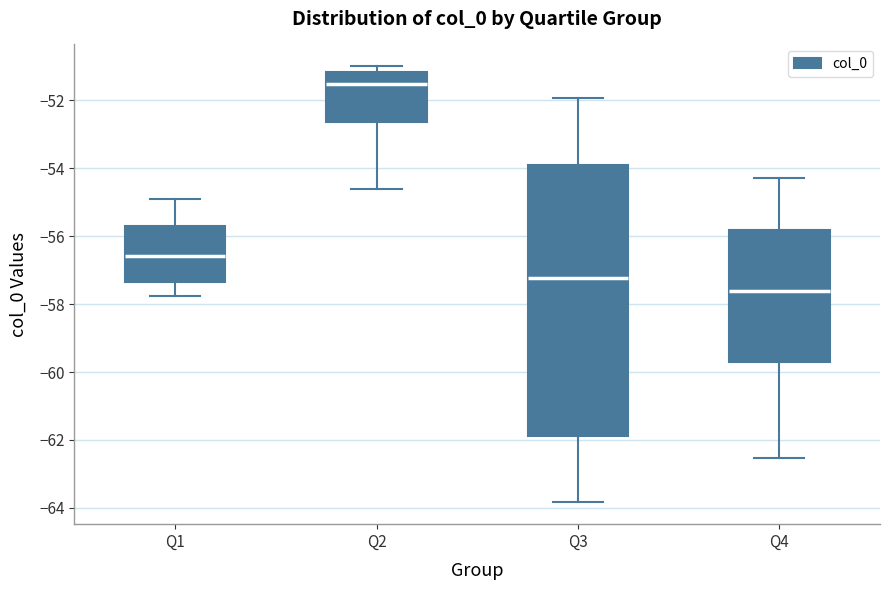

Reading left to right, read every box against the y-axis: the position of its median line, the range the box covers, and the ends of its whiskers. The values are not printed on the chart, so give them approximately, as read against the axis.

Q1: median -56.6, box -57.4 to -55.8, whiskers -57.8 to -55.0
Q2: median -51.6, box -52.6 to -51.2, whiskers -54.6 to -51.0
Q3: median -57.2, box -61.8 to -54.0, whiskers -63.8 to -52.0
Q4: median -57.6, box -59.8 to -55.8, whiskers -62.6 to -54.2